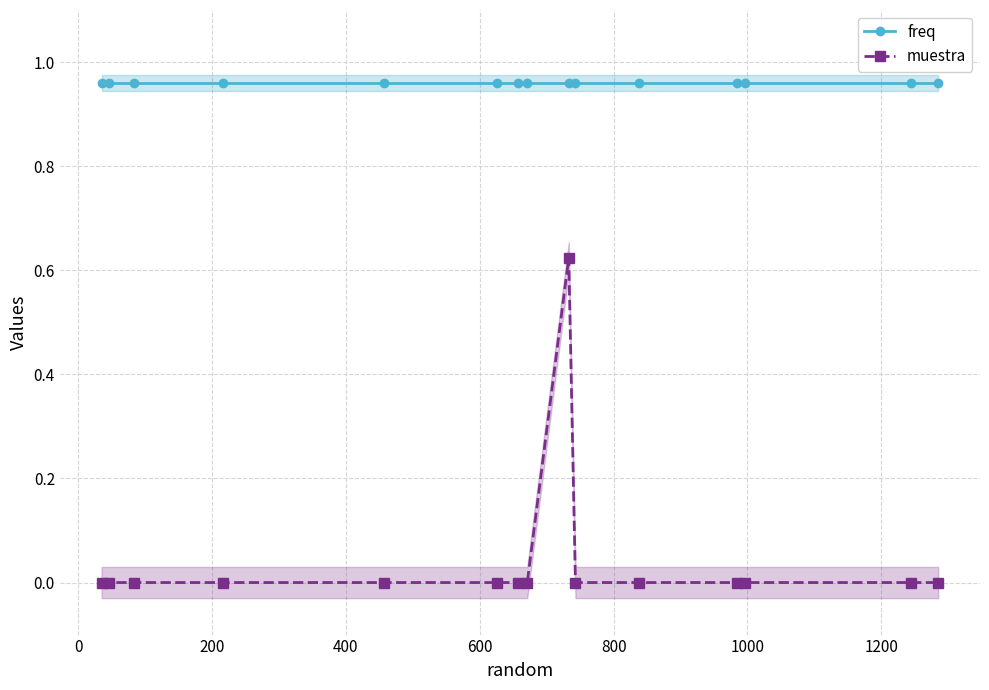

Rank the series by their maximum value, from lowest to highest.

muestra, freq